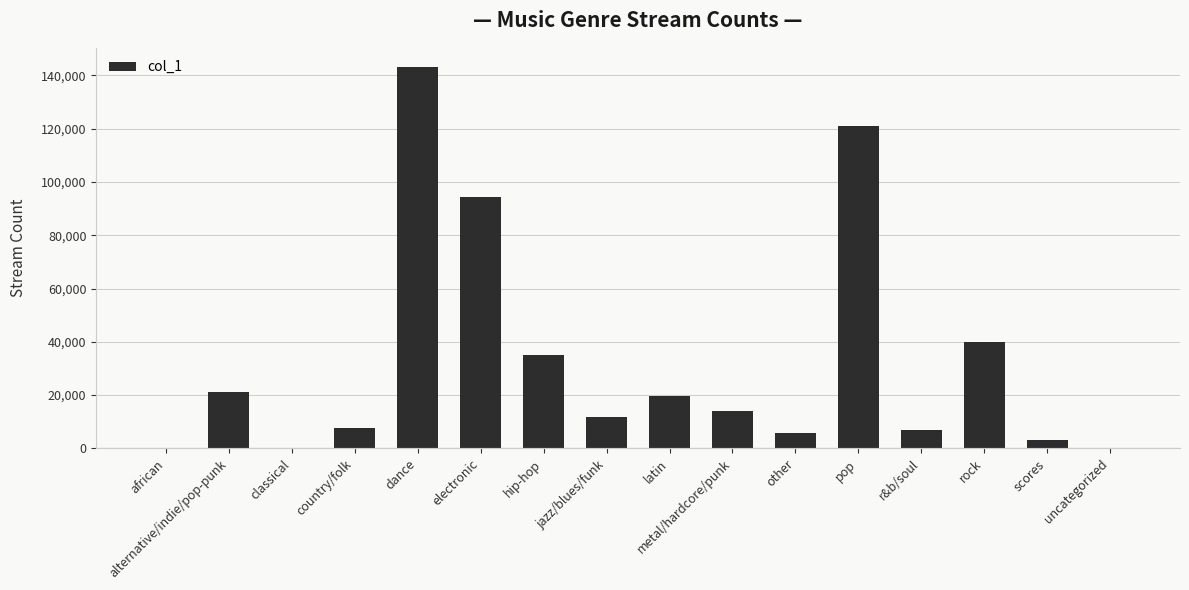

What is the change in value from metal/hardcore/punk to rock?

+25683.9